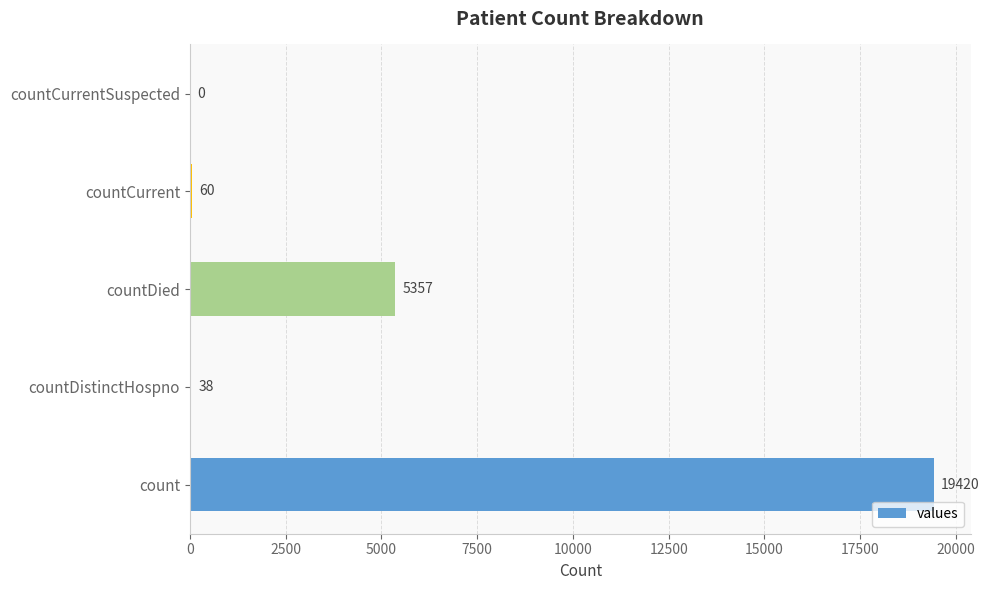

The value at countCurrent is 60. True or false?

True